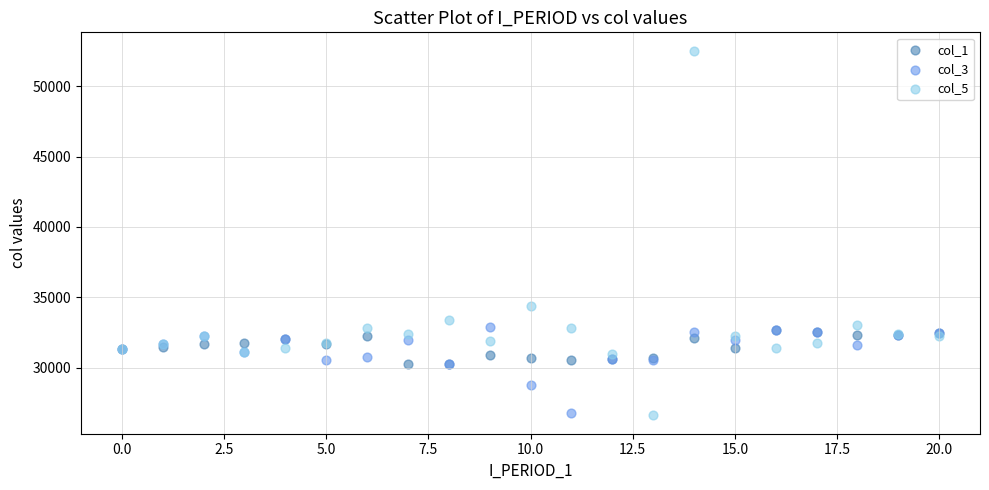

Across all series, what Y value is closest to 39569?

34355